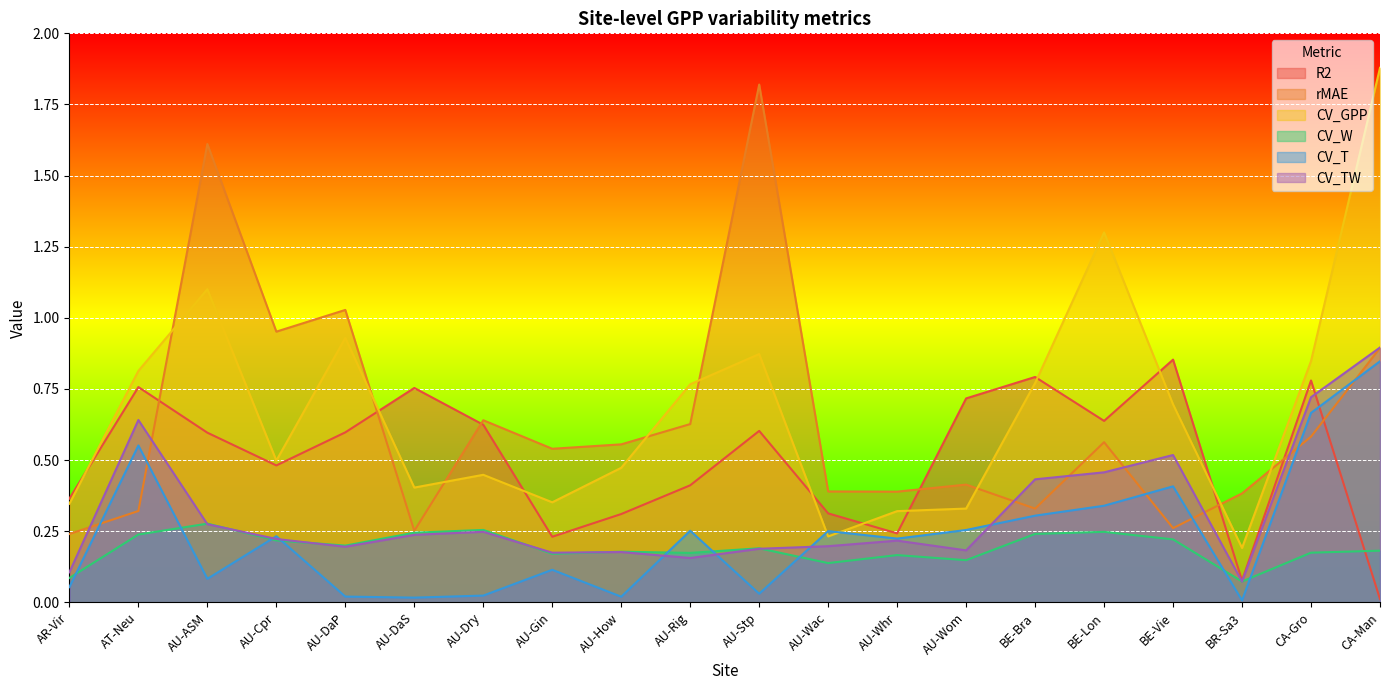

Reading left to right, extract all data points from this chart.

R2: AR-Vir=0.4	AT-Neu=0.8	AU-ASM=0.6	AU-Cpr=0.5	AU-DaP=0.6	AU-DaS=0.8	AU-Dry=0.6	AU-Gin=0.2	AU-How=0.3	AU-Rig=0.4	AU-Stp=0.6	AU-Wac=0.3	AU-Whr=0.2	AU-Wom=0.7	BE-Bra=0.8	BE-Lon=0.6	BE-Vie=0.9	BR-Sa3=0.1	CA-Gro=0.8	CA-Man=0.0
rMAE: AR-Vir=0.2	AT-Neu=0.3	AU-ASM=1.6	AU-Cpr=1.0	AU-DaP=1.0	AU-DaS=0.3	AU-Dry=0.6	AU-Gin=0.5	AU-How=0.6	AU-Rig=0.6	AU-Stp=1.8	AU-Wac=0.4	AU-Whr=0.4	AU-Wom=0.4	BE-Bra=0.3	BE-Lon=0.6	BE-Vie=0.3	BR-Sa3=0.4	CA-Gro=0.6	CA-Man=0.9
CV_GPP: AR-Vir=0.3	AT-Neu=0.8	AU-ASM=1.1	AU-Cpr=0.5	AU-DaP=0.9	AU-DaS=0.4	AU-Dry=0.4	AU-Gin=0.4	AU-How=0.5	AU-Rig=0.8	AU-Stp=0.9	AU-Wac=0.2	AU-Whr=0.3	AU-Wom=0.3	BE-Bra=0.8	BE-Lon=1.3	BE-Vie=0.7	BR-Sa3=0.2	CA-Gro=0.8	CA-Man=1.9
CV_W: AR-Vir=0.1	AT-Neu=0.2	AU-ASM=0.3	AU-Cpr=0.2	AU-DaP=0.2	AU-DaS=0.2	AU-Dry=0.3	AU-Gin=0.2	AU-How=0.2	AU-Rig=0.2	AU-Stp=0.2	AU-Wac=0.1	AU-Whr=0.2	AU-Wom=0.1	BE-Bra=0.2	BE-Lon=0.2	BE-Vie=0.2	BR-Sa3=0.1	CA-Gro=0.2	CA-Man=0.2
CV_T: AR-Vir=0.1	AT-Neu=0.6	AU-ASM=0.1	AU-Cpr=0.2	AU-DaP=0.0	AU-DaS=0.0	AU-Dry=0.0	AU-Gin=0.1	AU-How=0.0	AU-Rig=0.3	AU-Stp=0.0	AU-Wac=0.3	AU-Whr=0.2	AU-Wom=0.3	BE-Bra=0.3	BE-Lon=0.3	BE-Vie=0.4	BR-Sa3=0.0	CA-Gro=0.7	CA-Man=0.8
CV_TW: AR-Vir=0.1	AT-Neu=0.6	AU-ASM=0.3	AU-Cpr=0.2	AU-DaP=0.2	AU-DaS=0.2	AU-Dry=0.2	AU-Gin=0.2	AU-How=0.2	AU-Rig=0.2	AU-Stp=0.2	AU-Wac=0.2	AU-Whr=0.2	AU-Wom=0.2	BE-Bra=0.4	BE-Lon=0.5	BE-Vie=0.5	BR-Sa3=0.1	CA-Gro=0.7	CA-Man=0.9